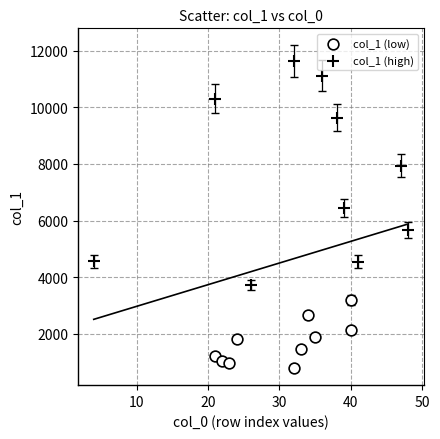

Which series reaches the maximum Y coordinate?

col_1 (high)